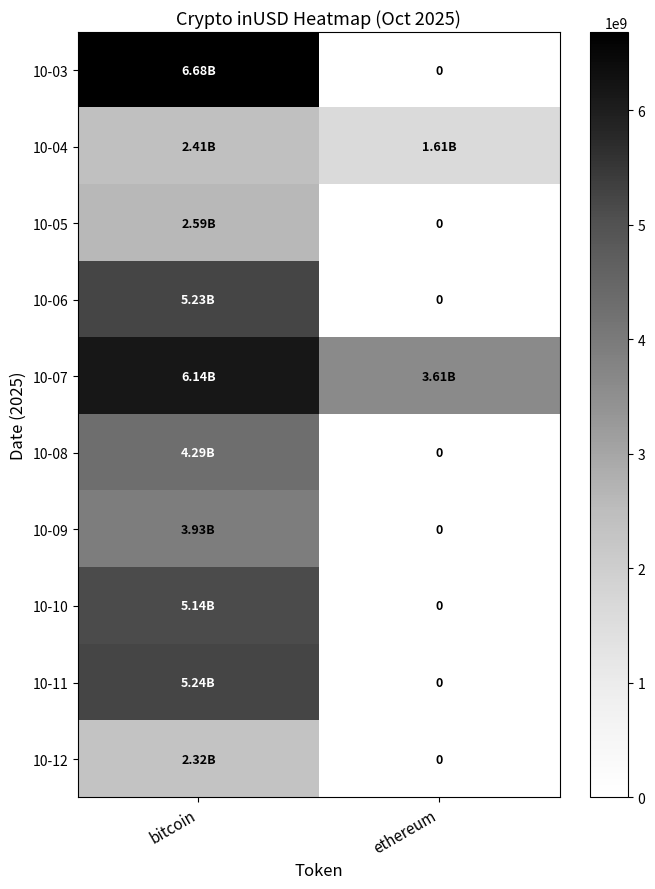

Which series changed the most between bitcoin and ethereum?

10-03